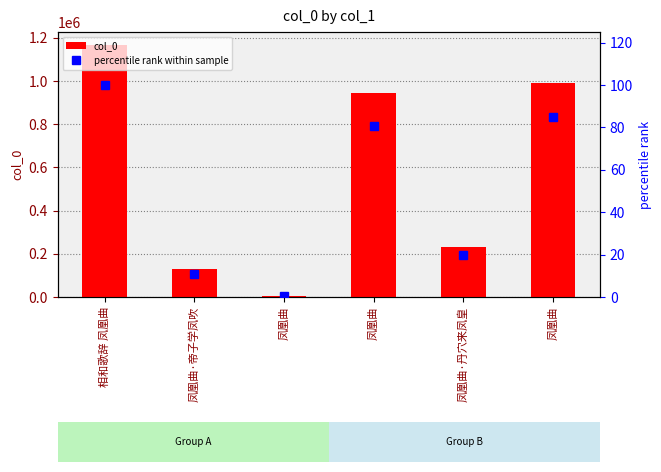

Reading left to right, list all the values displayed in this chart.

col_0: 相和歌辞 凤凰曲=1168452.0	凤凰曲·帝子学凤吹=128388.0	凤凰曲=4901.0	凤凰曲=942196.0	凤凰曲·丹穴来凤皇=231235.0	凤凰曲=989530.0
percentile rank within sample: 相和歌辞 凤凰曲=100.0	凤凰曲·帝子学凤吹=11.0	凤凰曲=0.4	凤凰曲=80.6	凤凰曲·丹穴来凤皇=19.8	凤凰曲=84.7